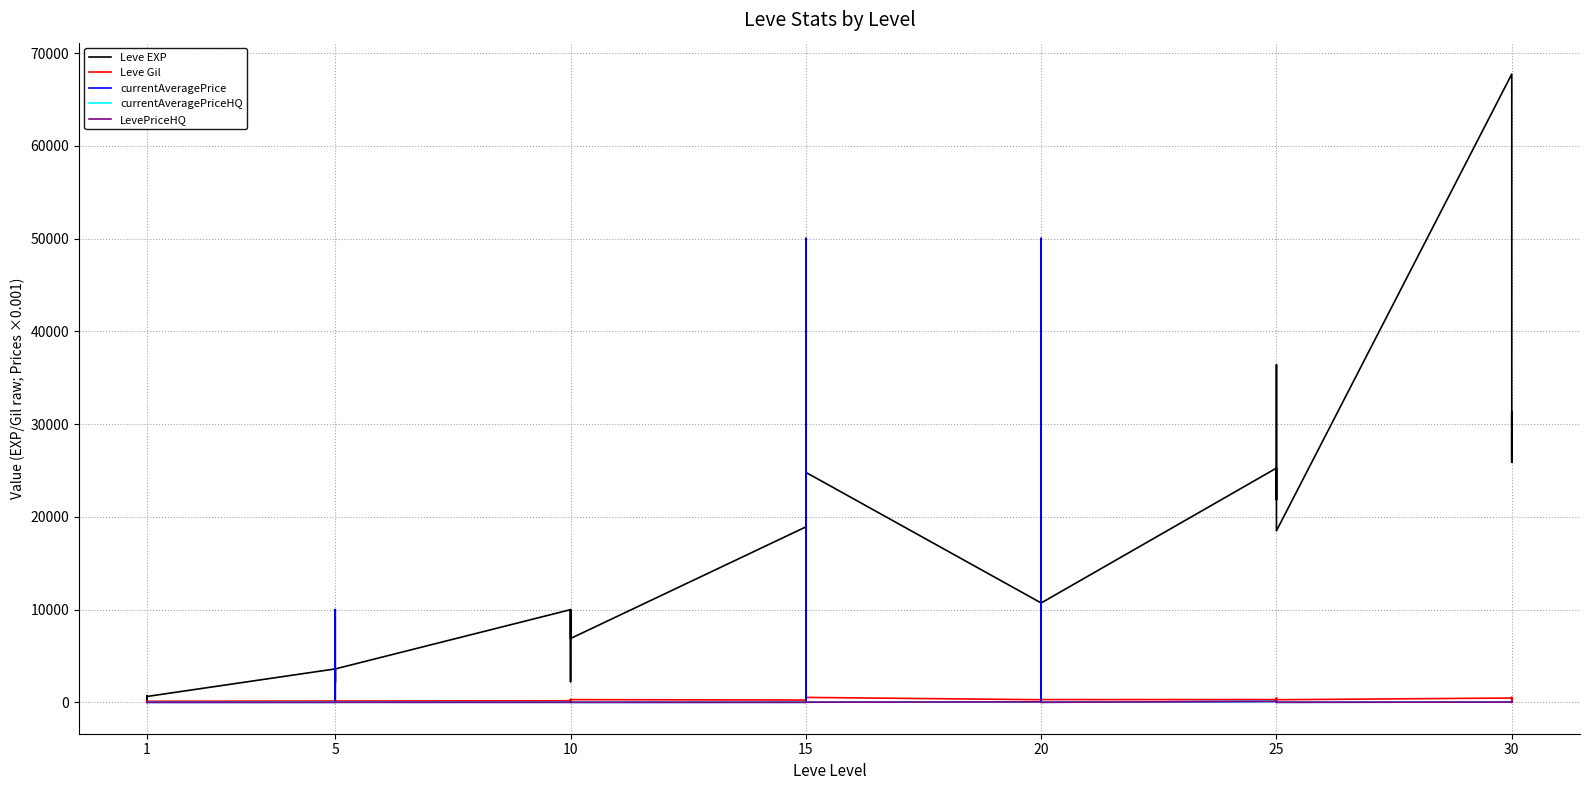

True or false: currentAveragePrice has more than 1 interior local peaks.

True